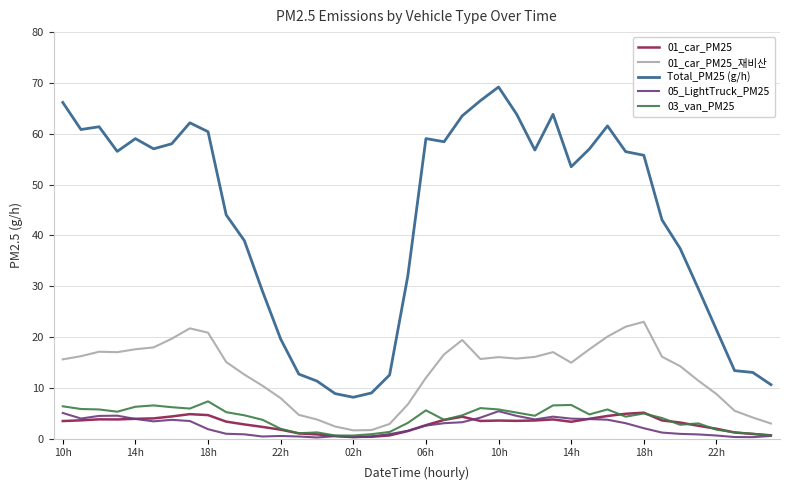

Which series has the widest spread of values?

Total_PM25 (g/h)